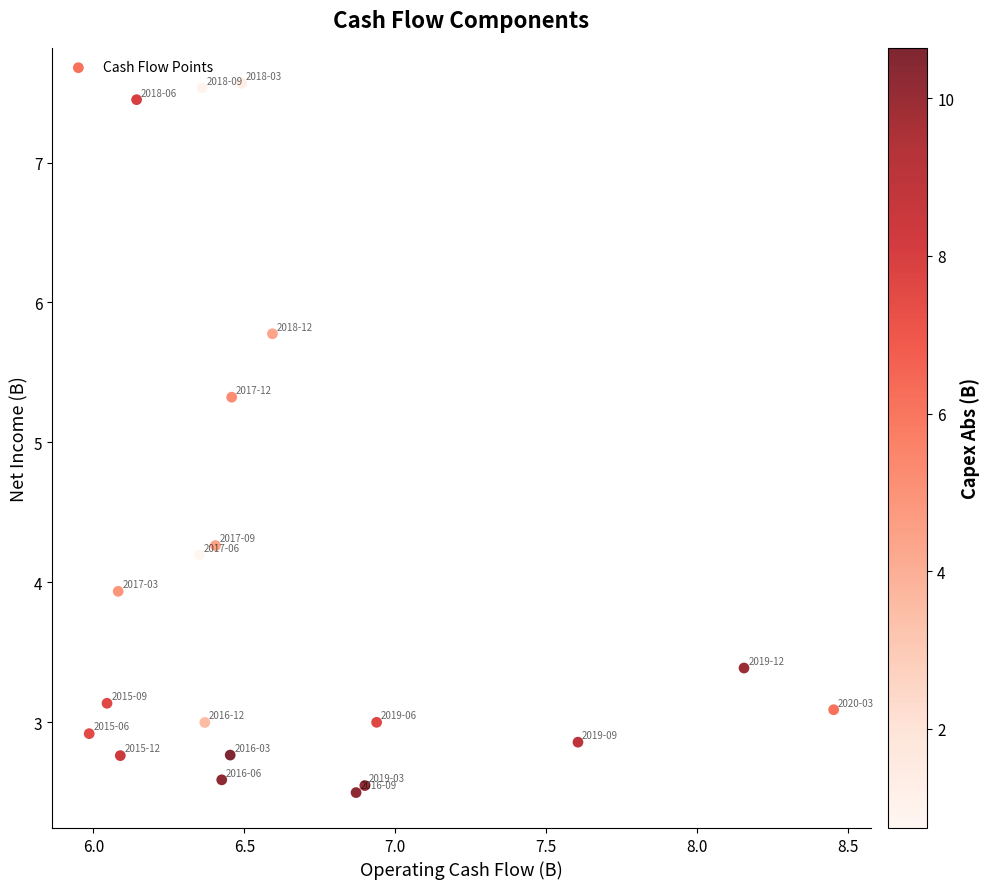

What is the range of Y values (max minus min)?

5.1